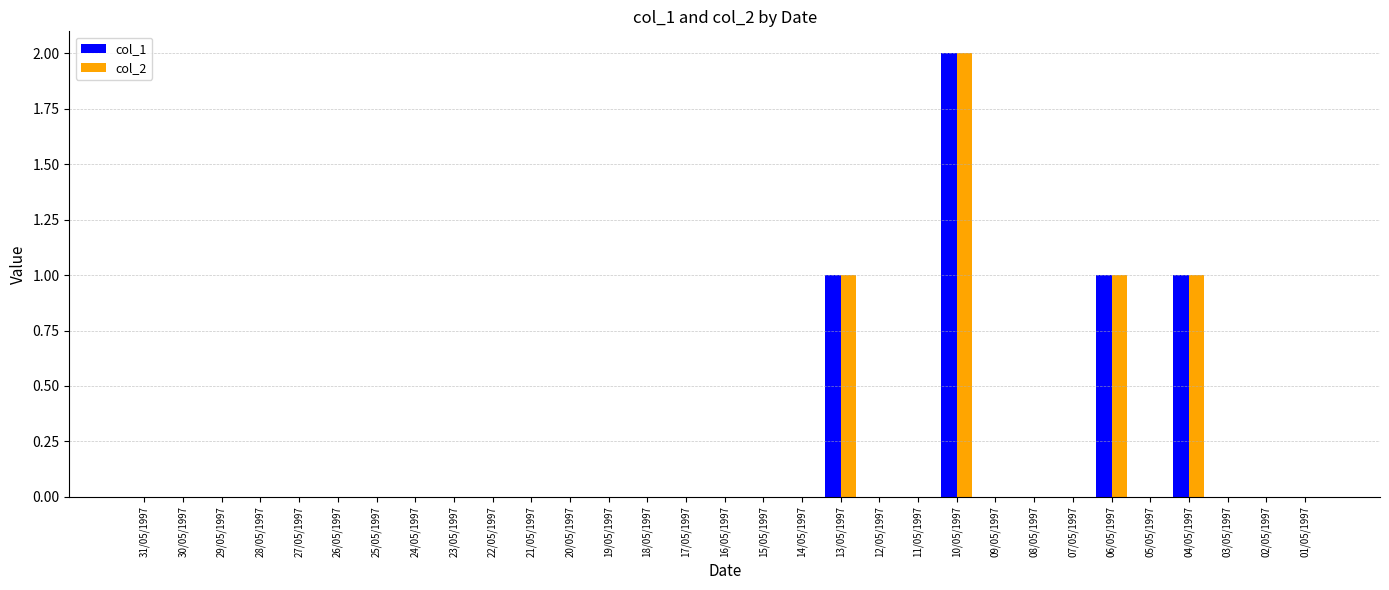

True or false: col_2 has a value of 1 at 31/05/1997.

False